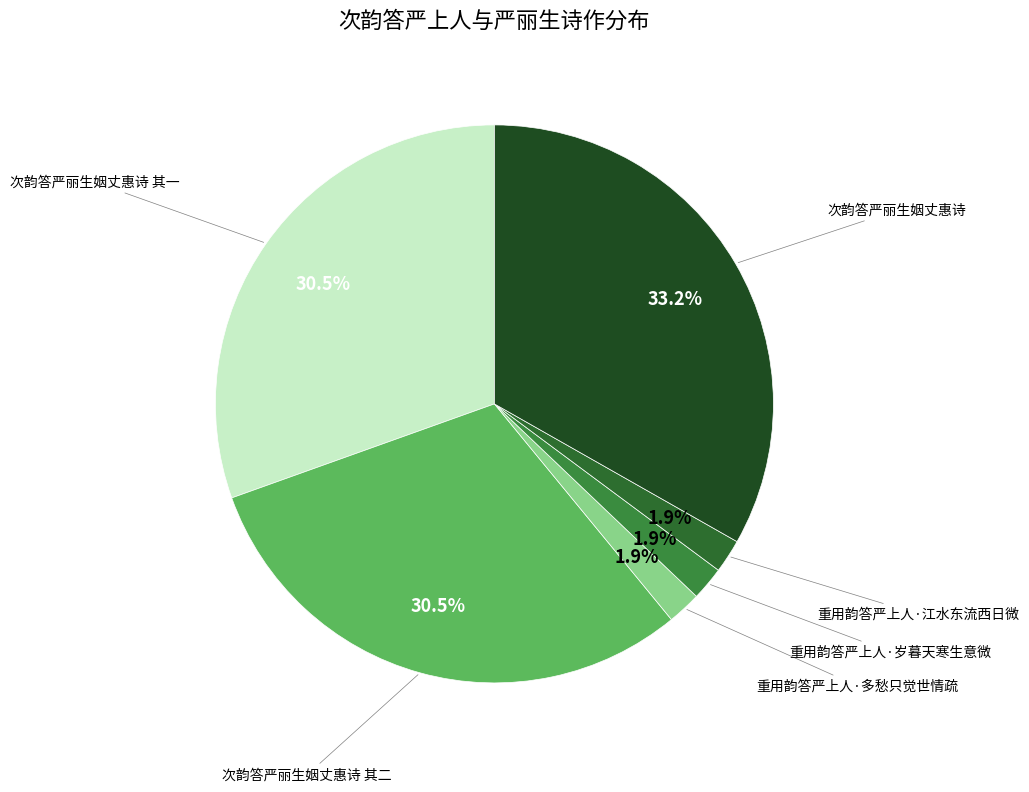

Count the number of slices in the pie.

6